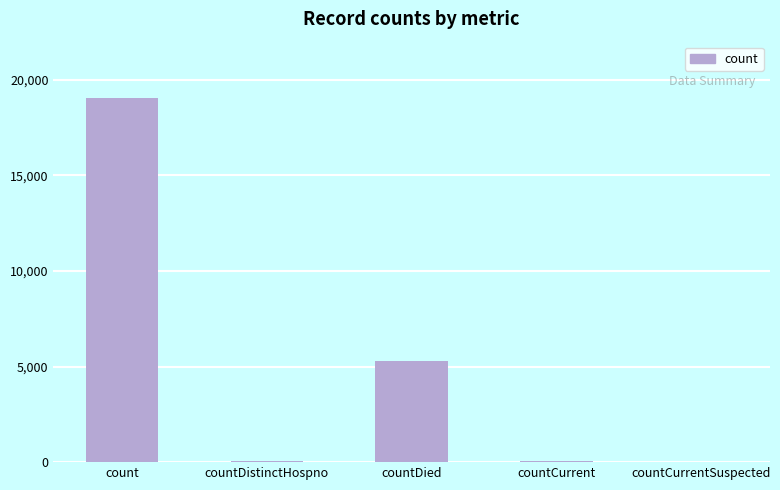

Where is the data nearest to the value 9534?

countDied